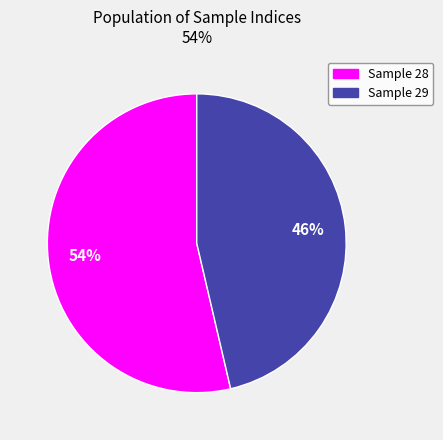

How many segments does this pie chart have?

2